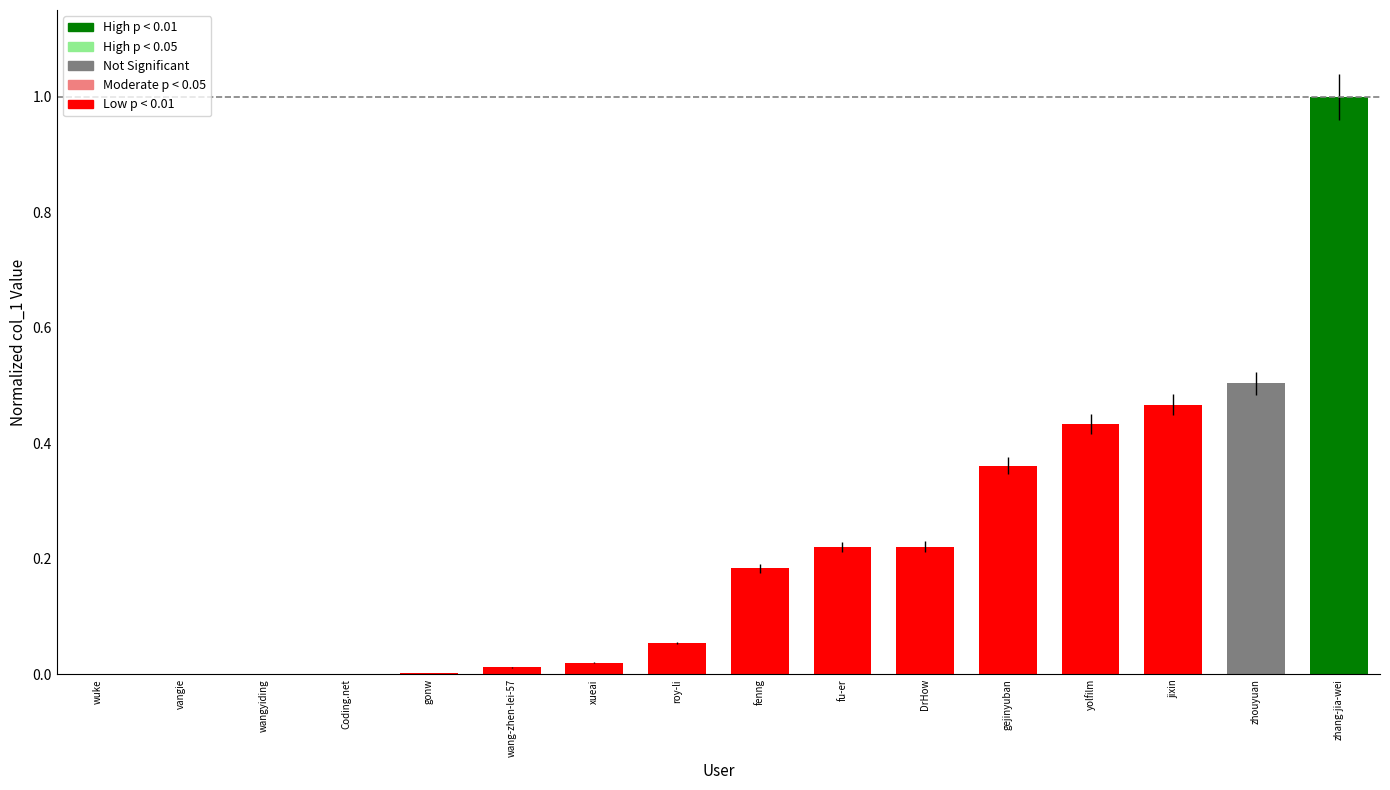

Between zhang-jia-wei and wang-zhen-lei-57, which is larger?

zhang-jia-wei